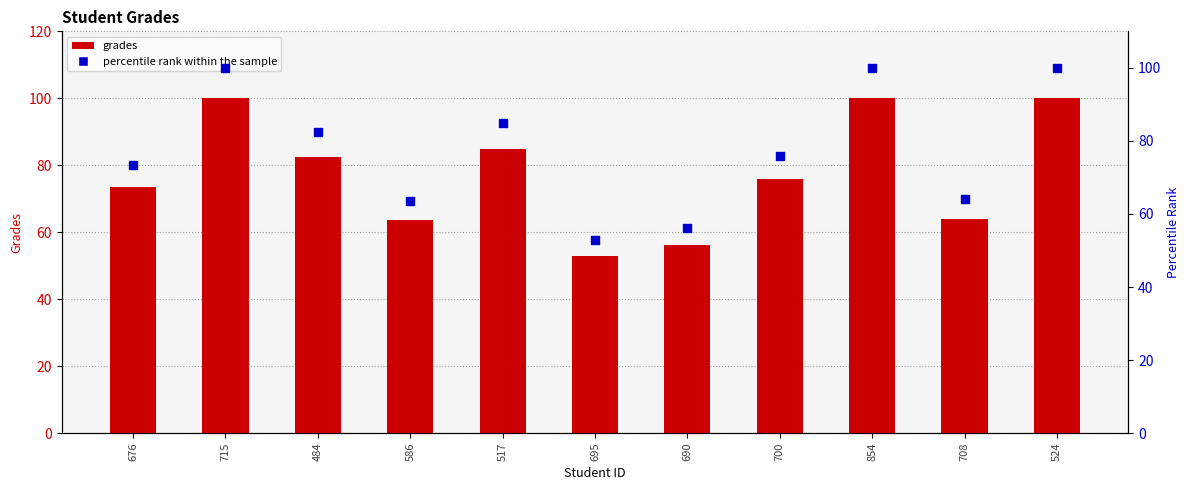

What are all the series names shown in the legend?

Grades, percentile rank within the sample